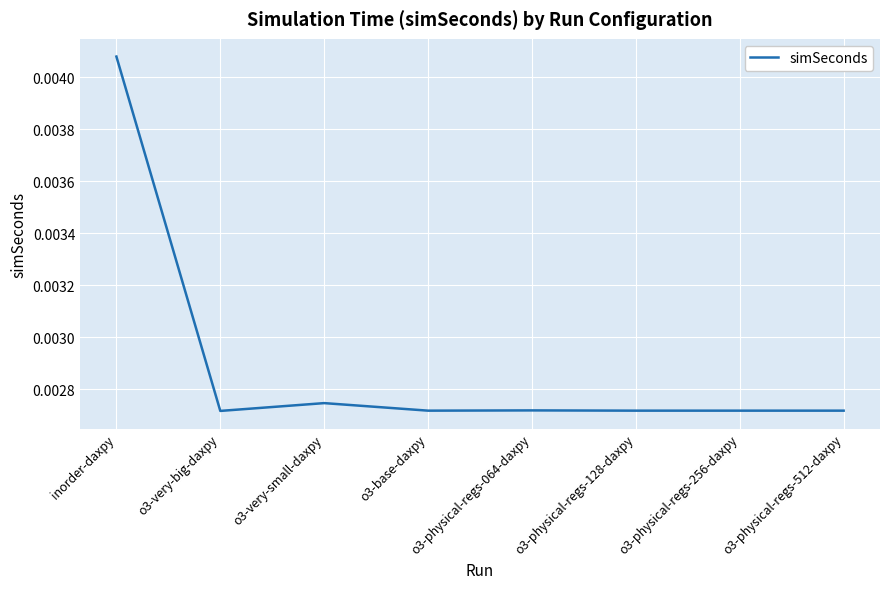

At which category does the chart reach its peak across all series?

inorder-daxpy